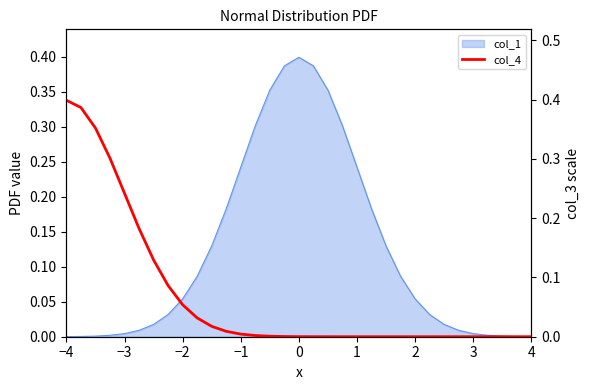

What is the greatest value displayed?

0.4